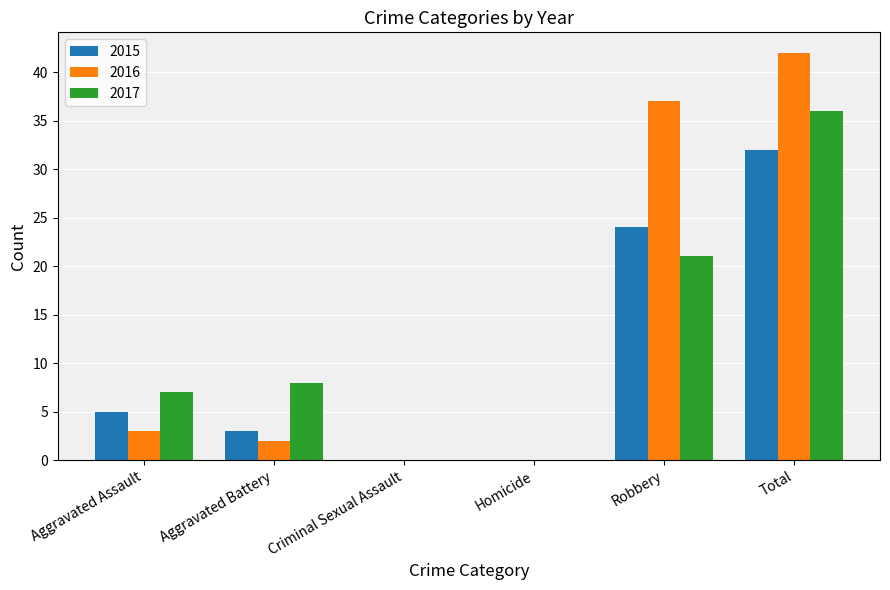

How many groups of bars are there?

6